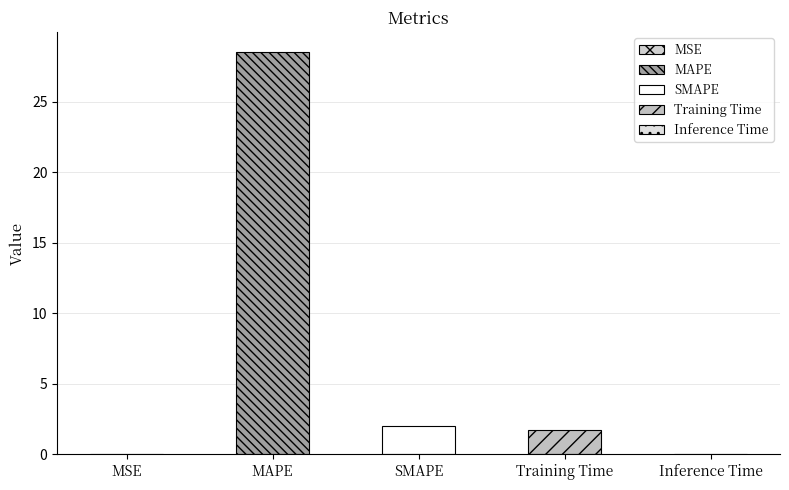

At which label does the data first exceed 1?

MAPE